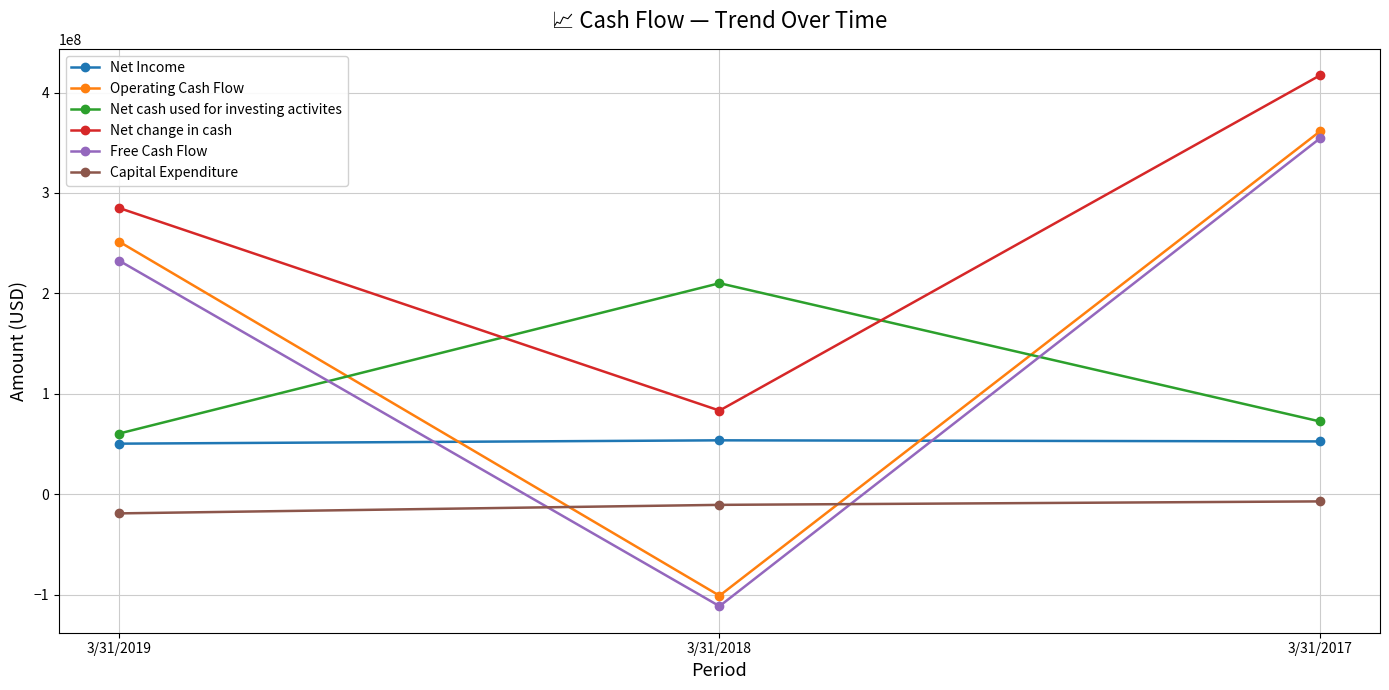

What is the sum of the Net Income values at 3/31/2018 and 3/31/2017?

106526000